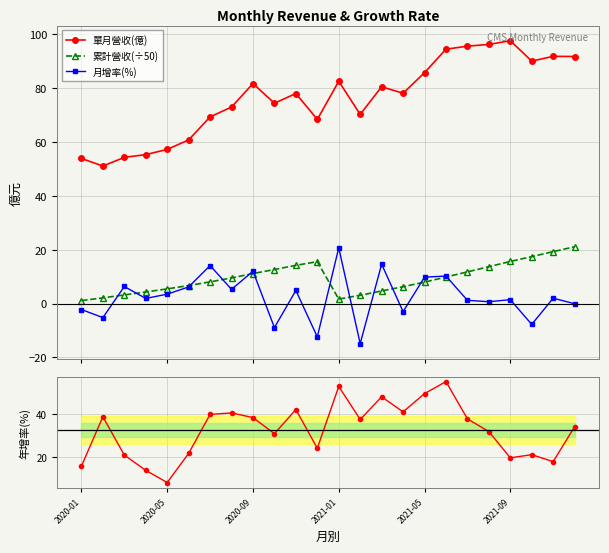

Rank the series at 17 from highest to lowest value.

單月營收(億), 年增率(%), 月增率(%), 累計營收(÷50)